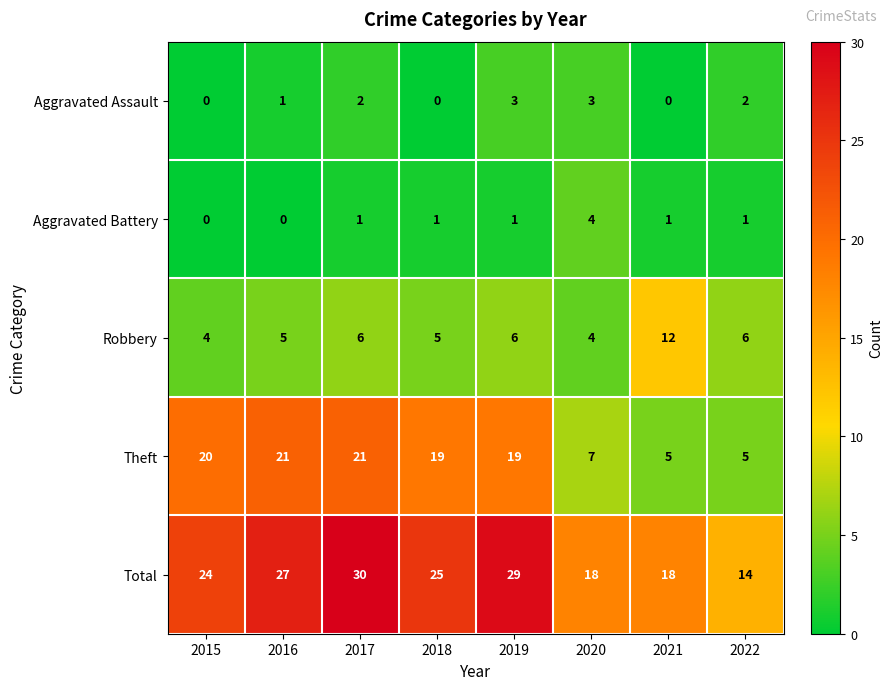

What is the spread (max minus min) of values at 2015?

24